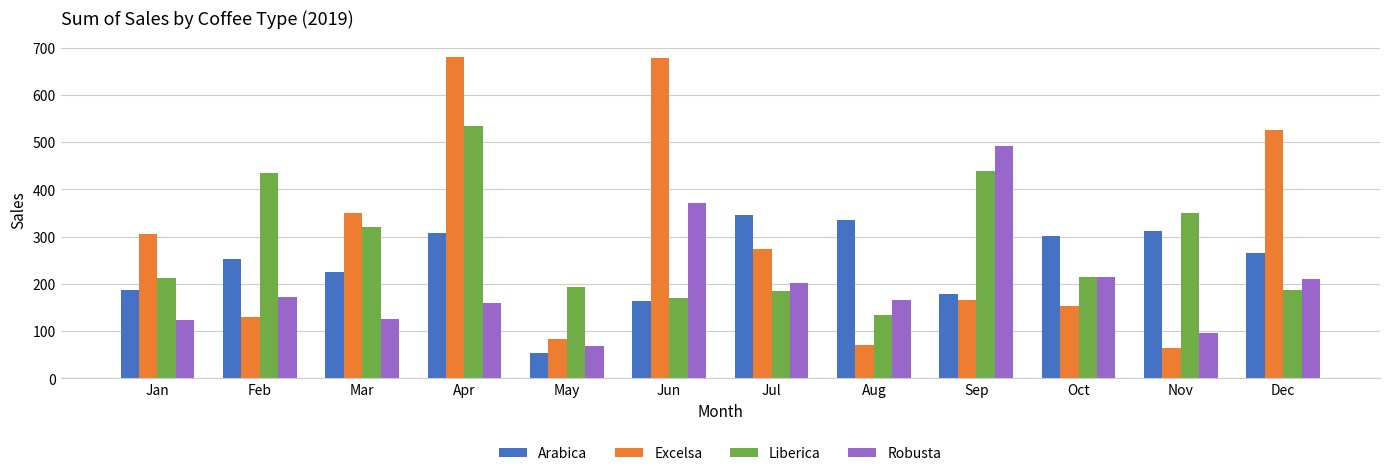

At which label does Robusta first exceed 171?

Feb